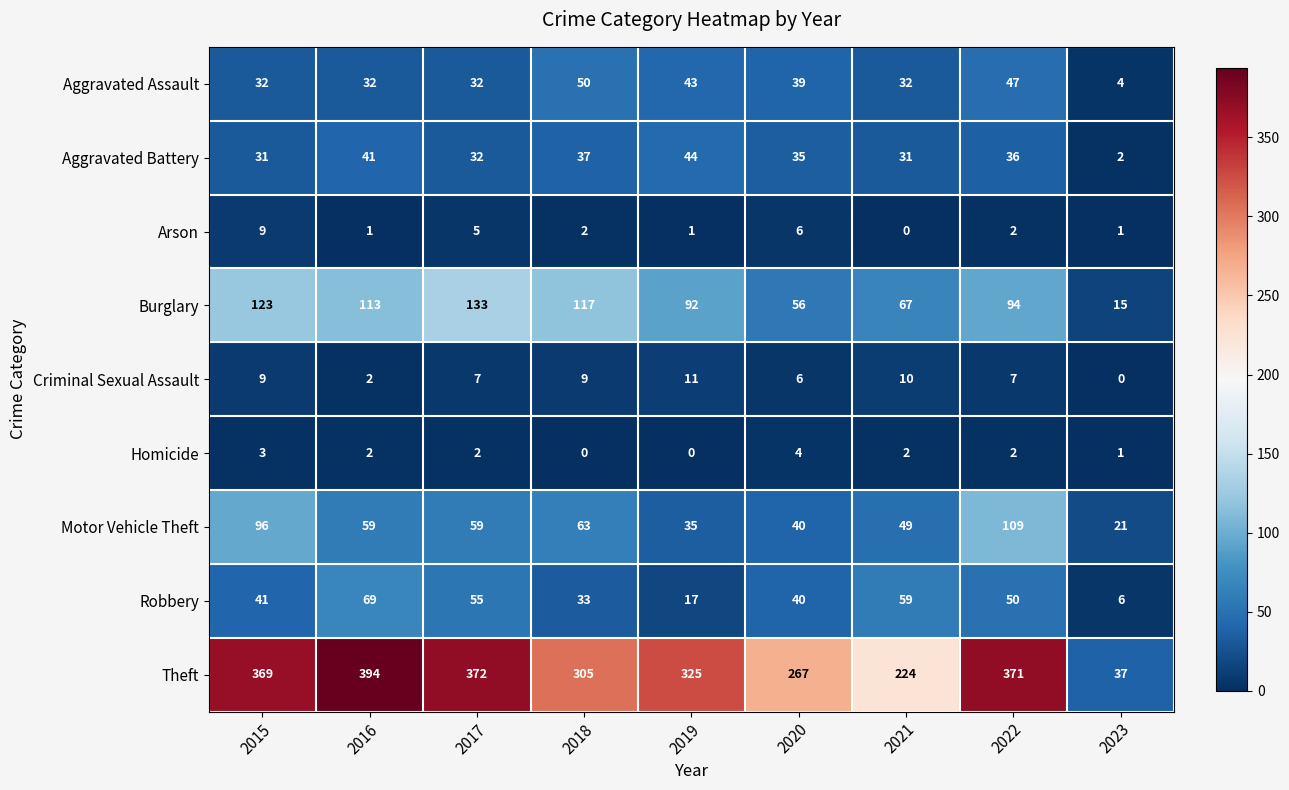

Which series has the largest total across all categories?

Theft